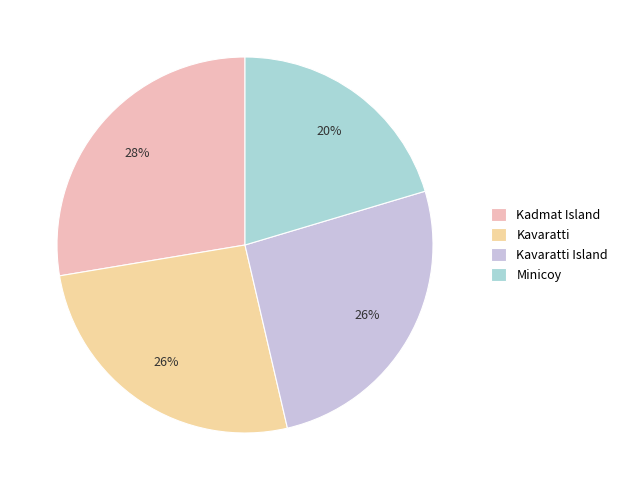

To the nearest percent, what is the average slice percentage?

25%